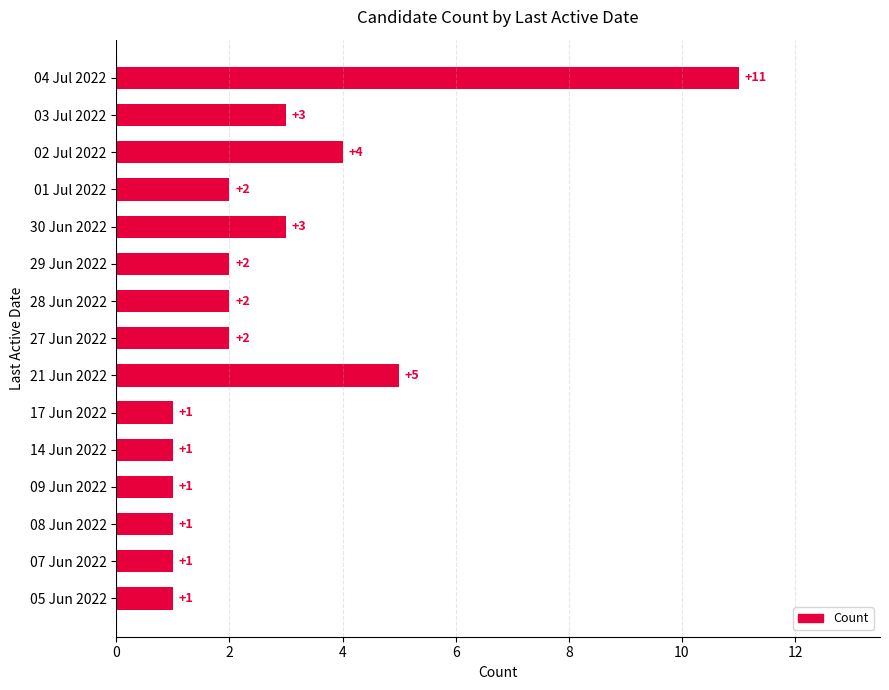

Which category has the highest value across all series?

04 Jul 2022